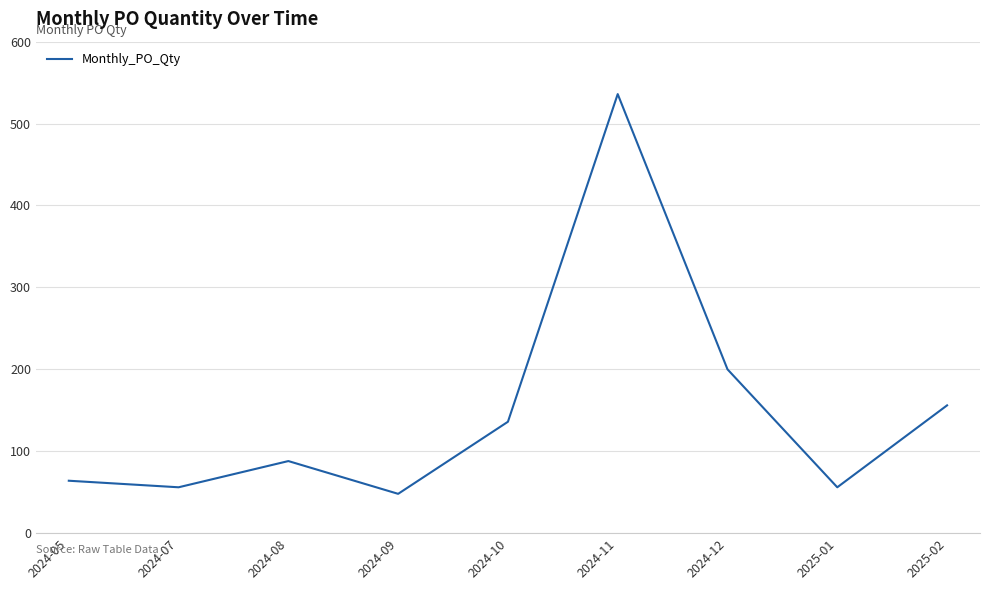

What position from the right is 2024-08?

7